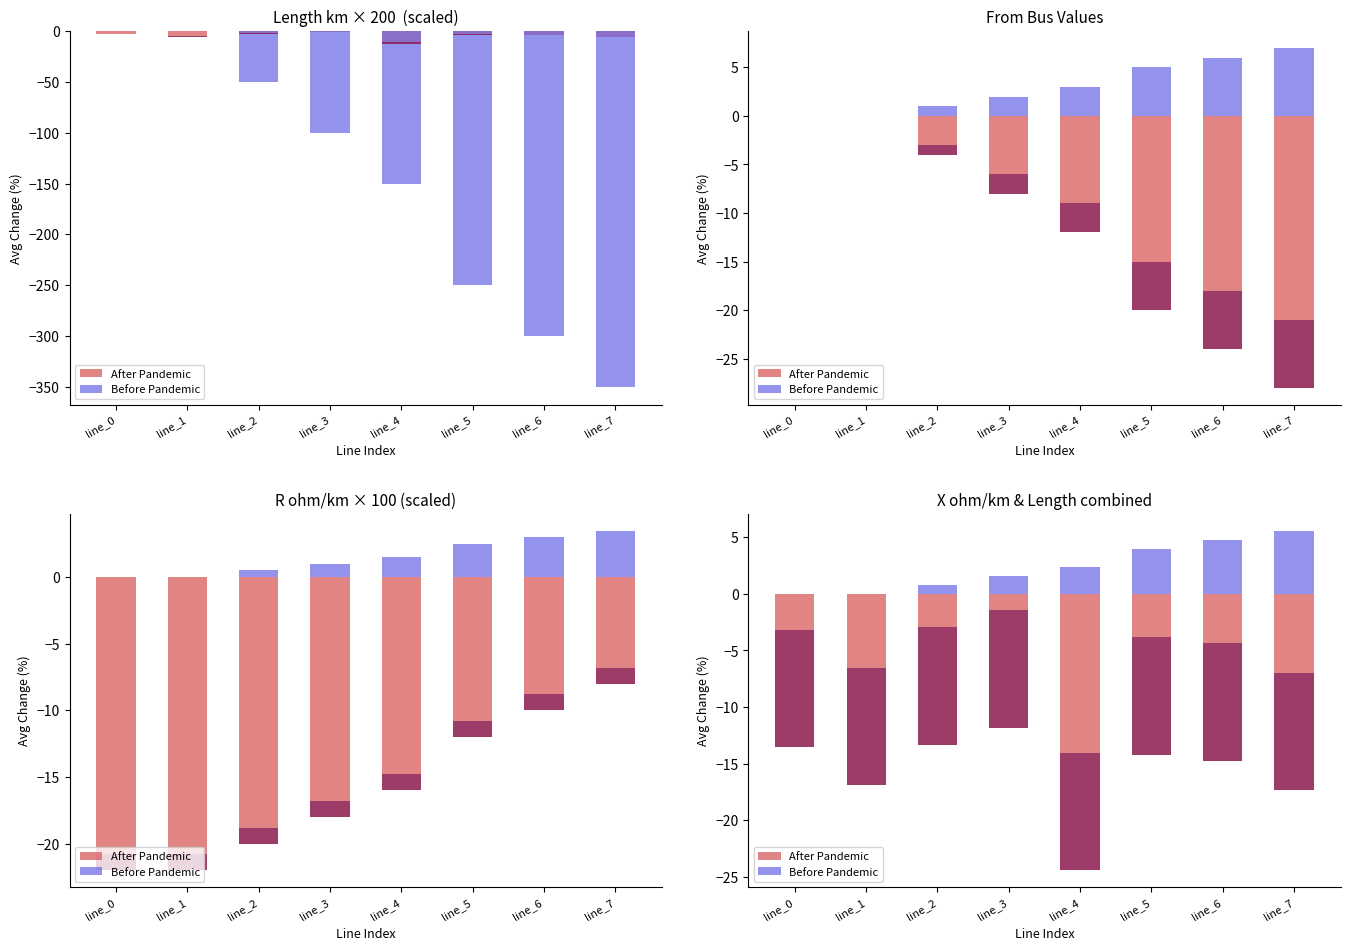

How many data points in After Pandemic are above -3?

2